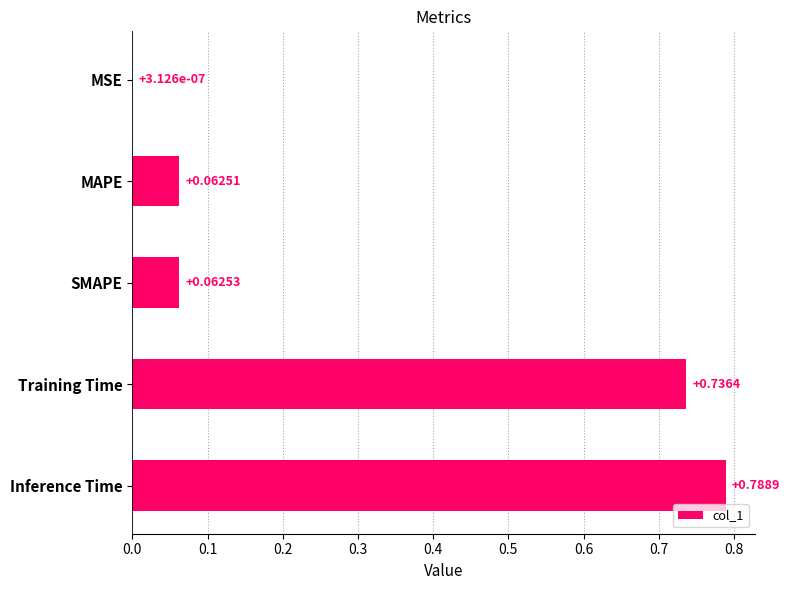

Where is the data nearest to the value 0?

MSE